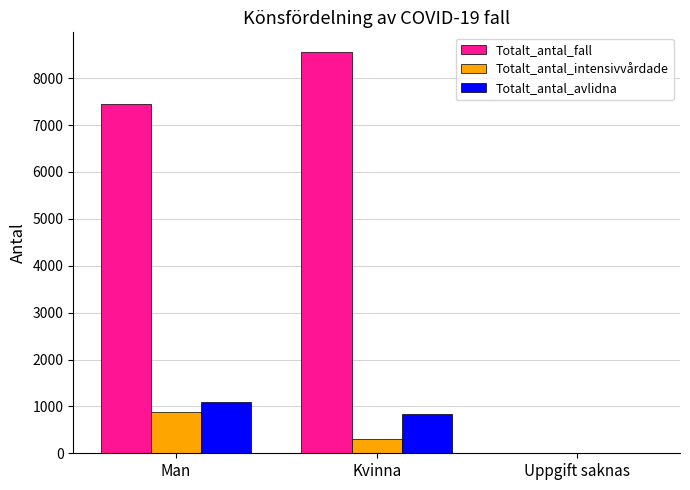

The Totalt_antal_avlidna series shows 0 at Uppgift saknas. True or false?

True